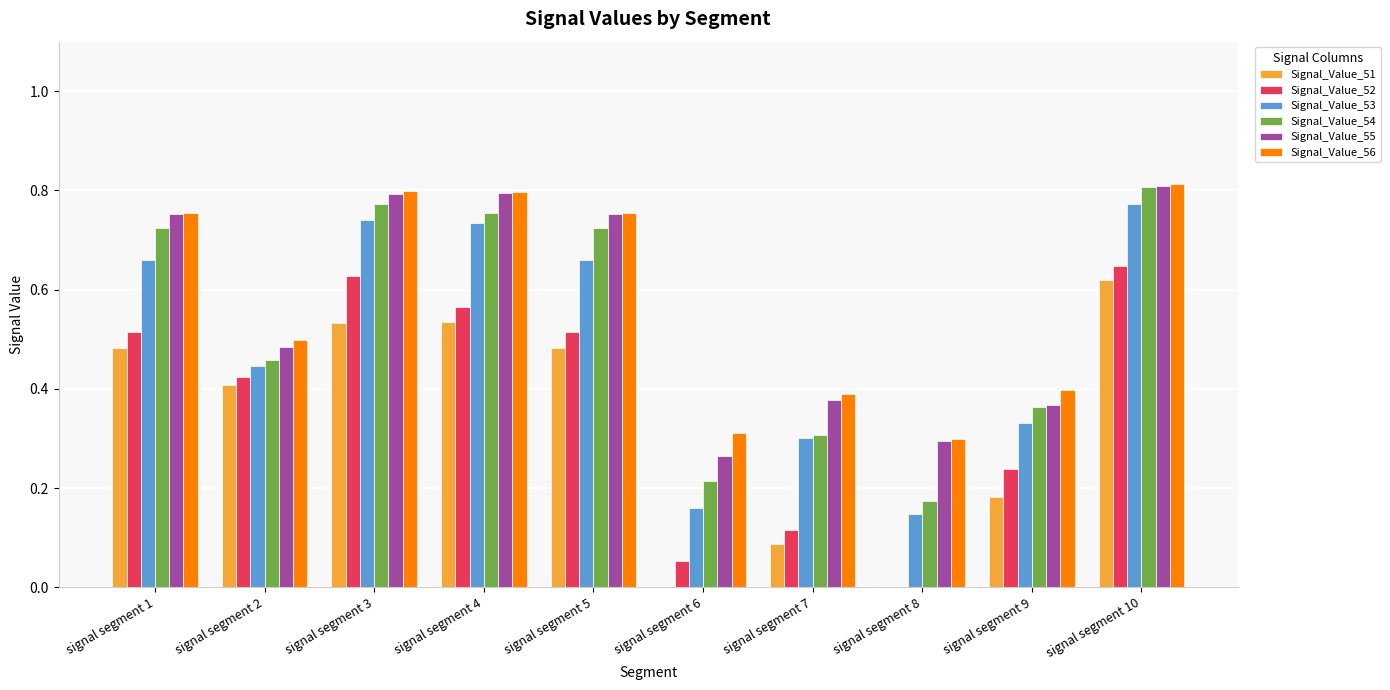

What are all the series names shown in the legend?

Signal_Value_51, Signal_Value_52, Signal_Value_53, Signal_Value_54, Signal_Value_55, Signal_Value_56